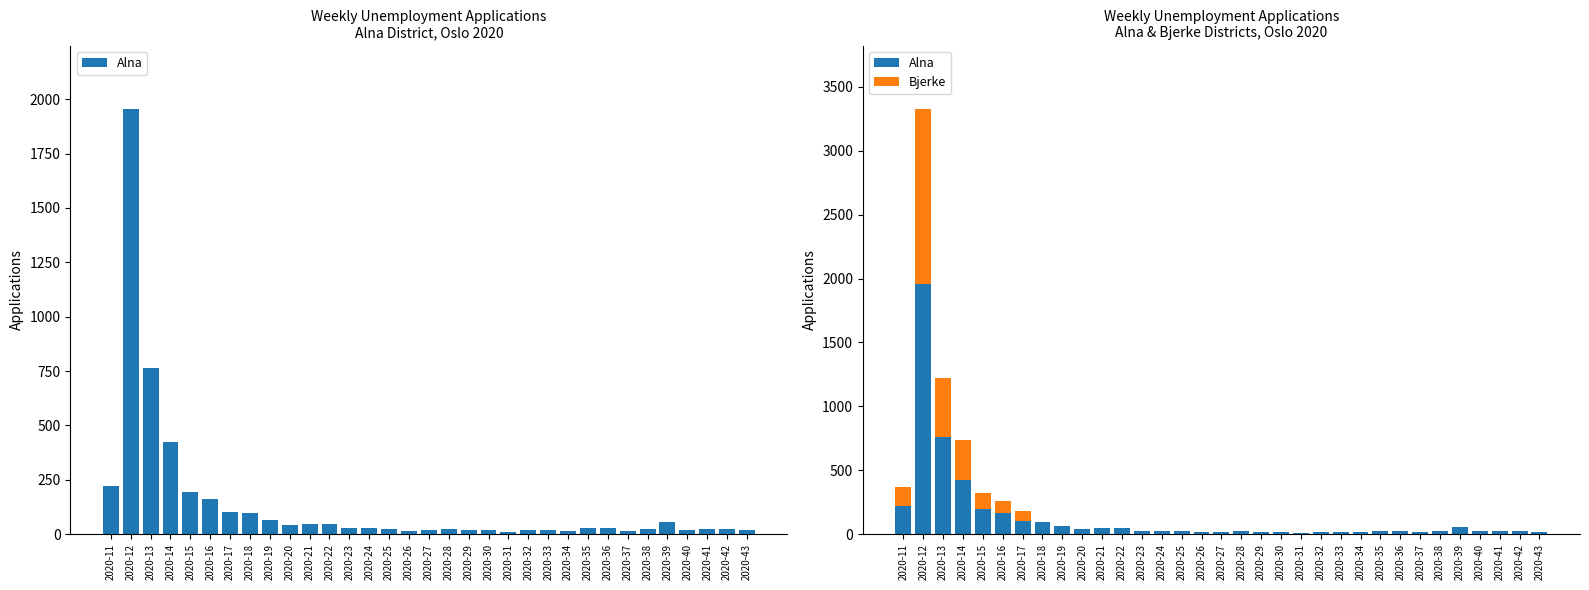

What is the sum of the Bjerke values at 2020-29 and 2020-11?

147